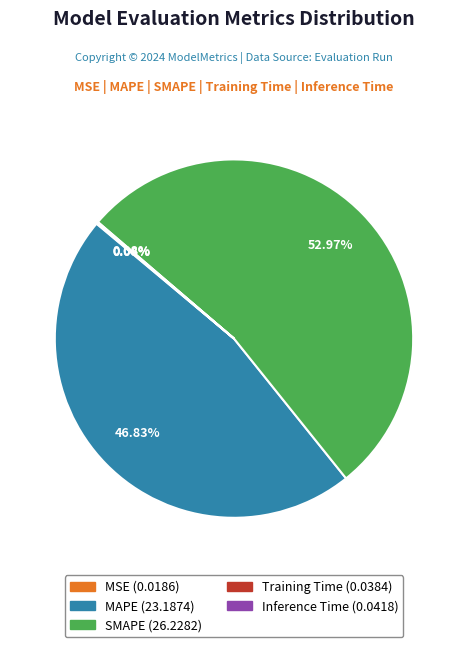

Is it true that SMAPE is 64% of the pie?

False